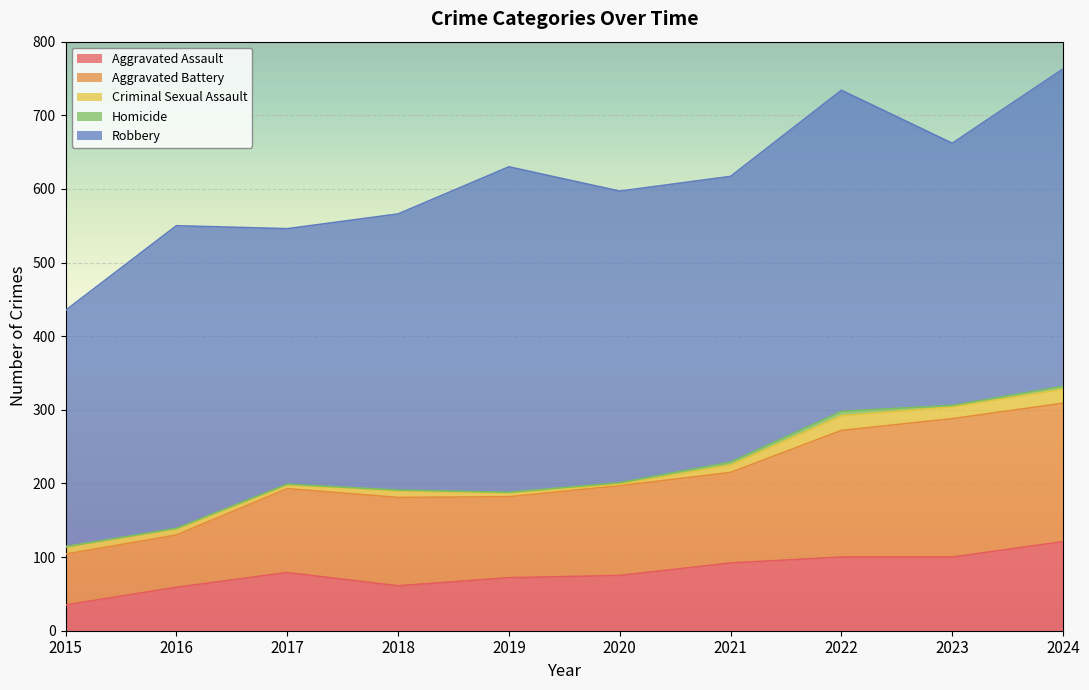

How many values in the Criminal Sexual Assault series are below 10?

5